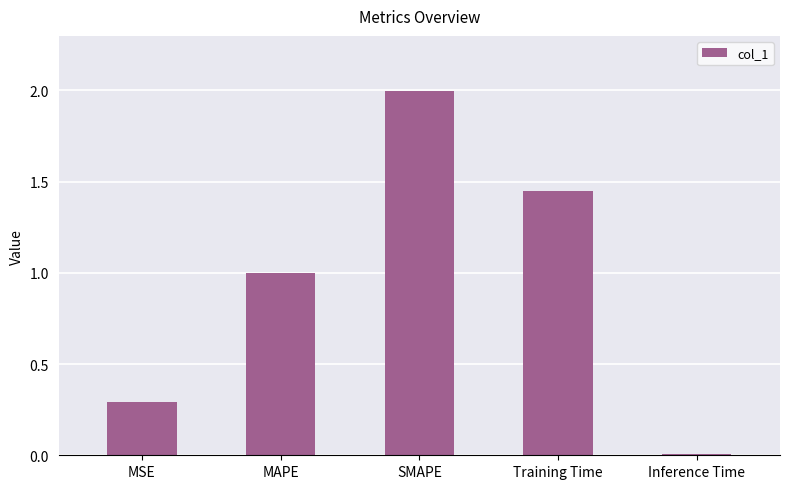

The chart shows a value of 0.2 at MAPE. True or false?

False